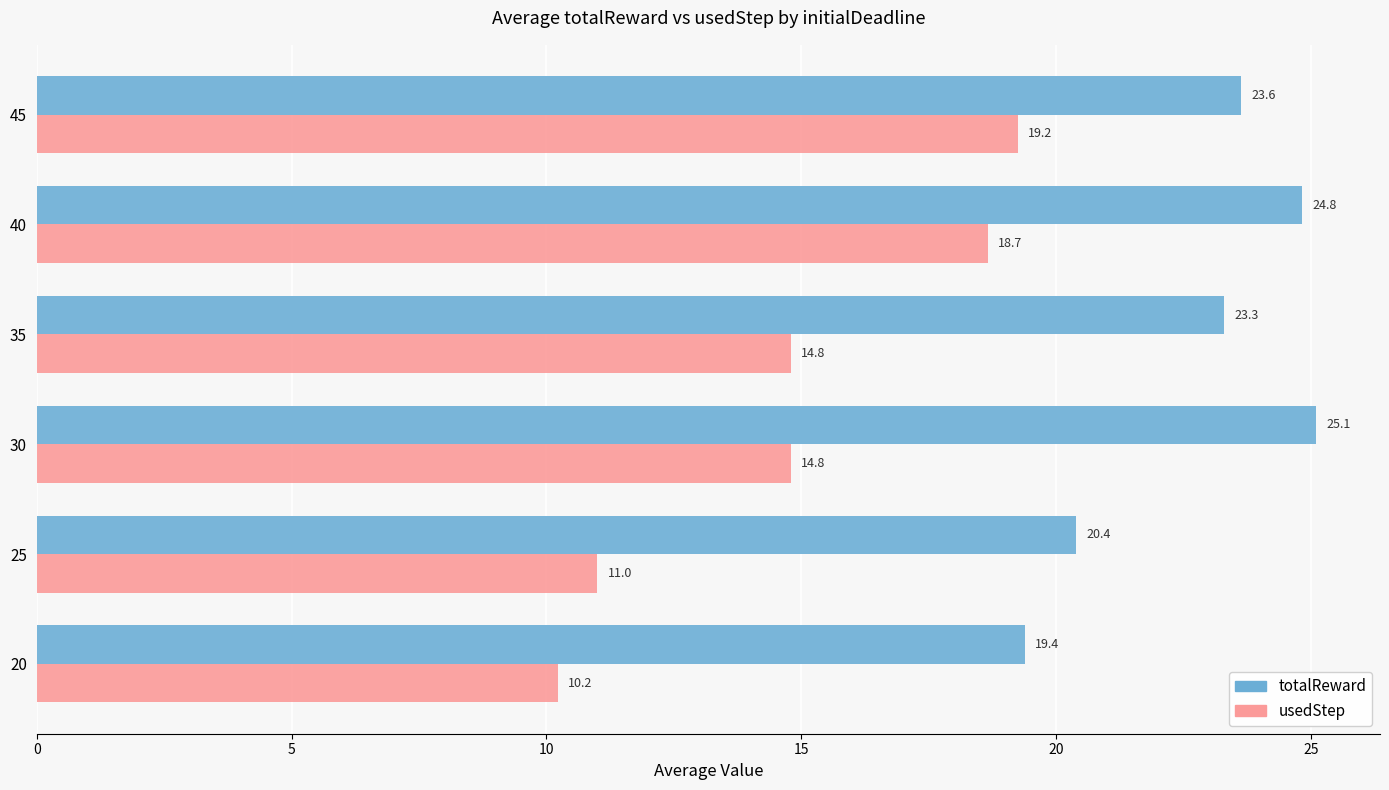

How many data points in totalReward are less than 23?

2